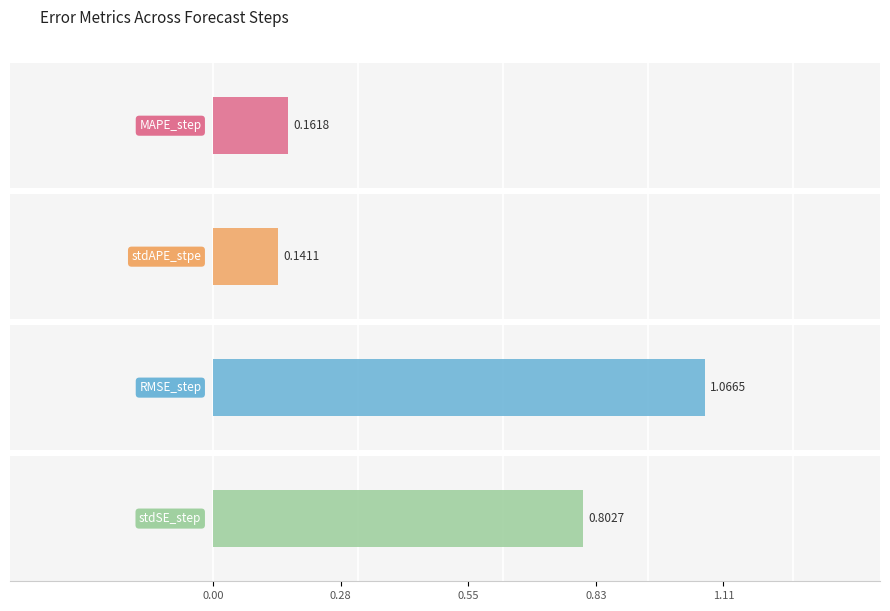

Which series has the largest range (max minus min)?

RMSE_step